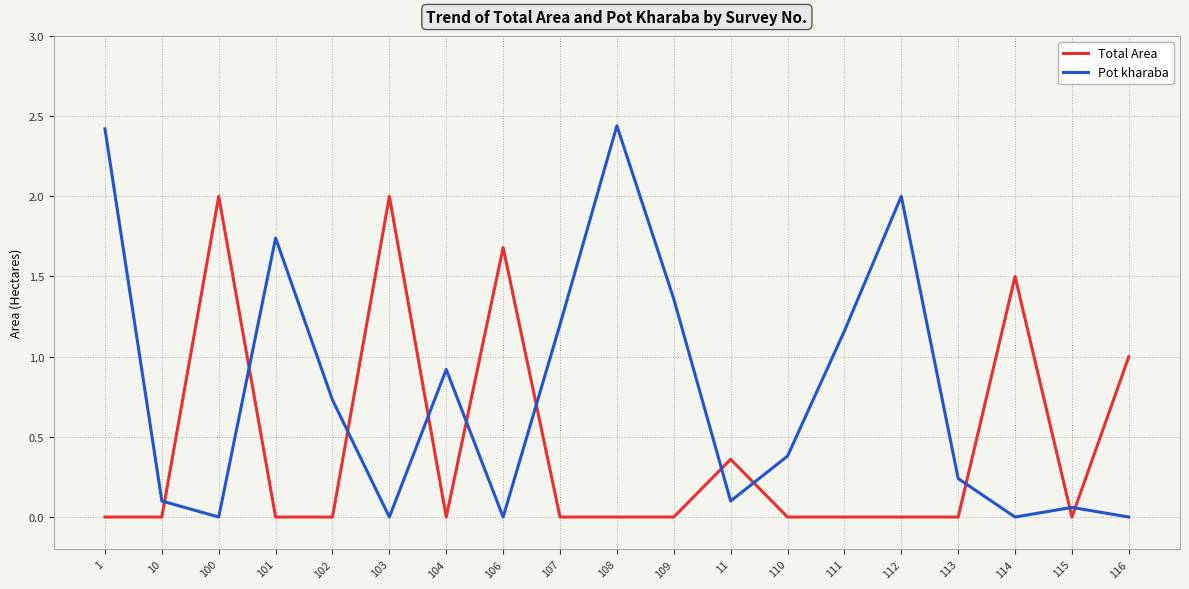

Is it true that Pot kharaba equals 0.4 at 107?

False